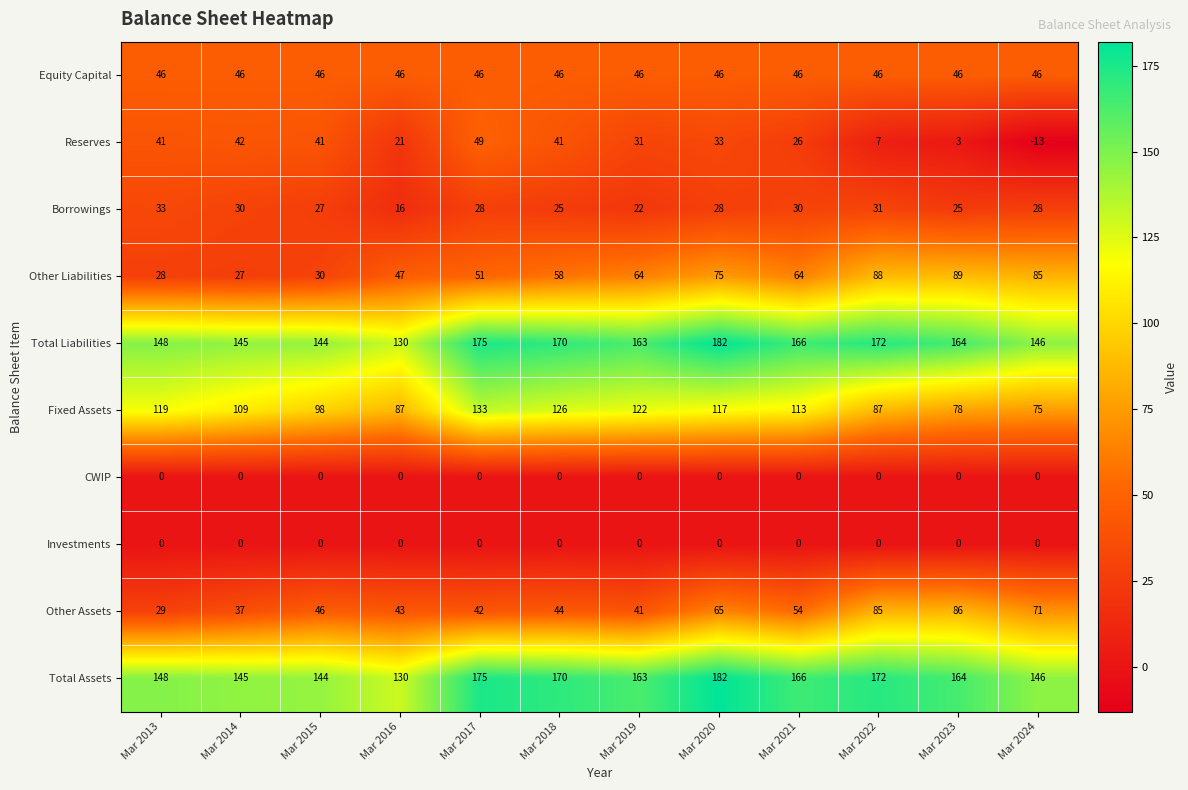

At which category is the sum across all series the highest?

Mar 2020